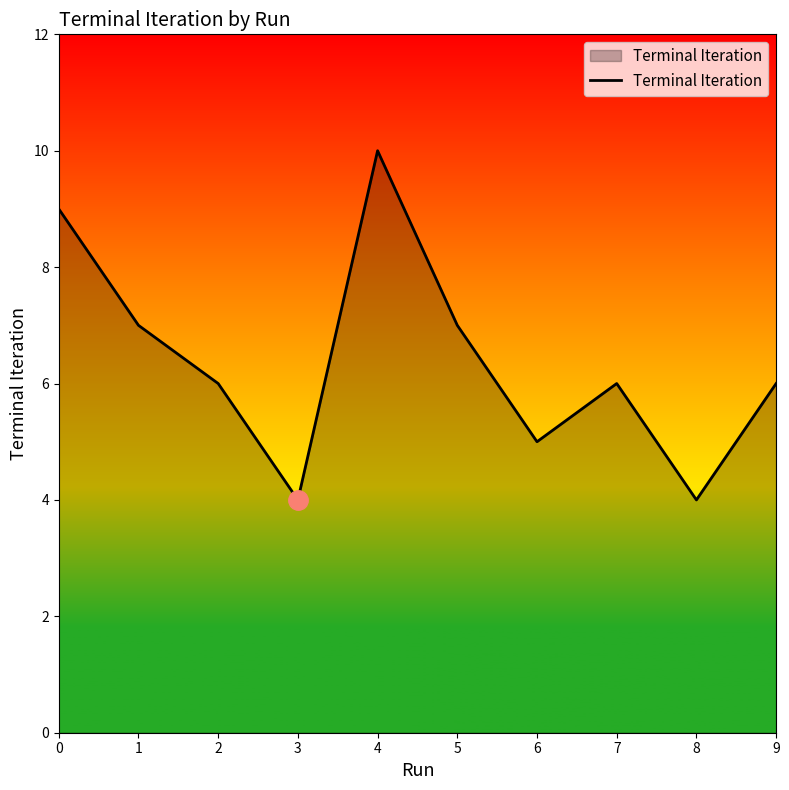

What is the greatest value displayed?

10